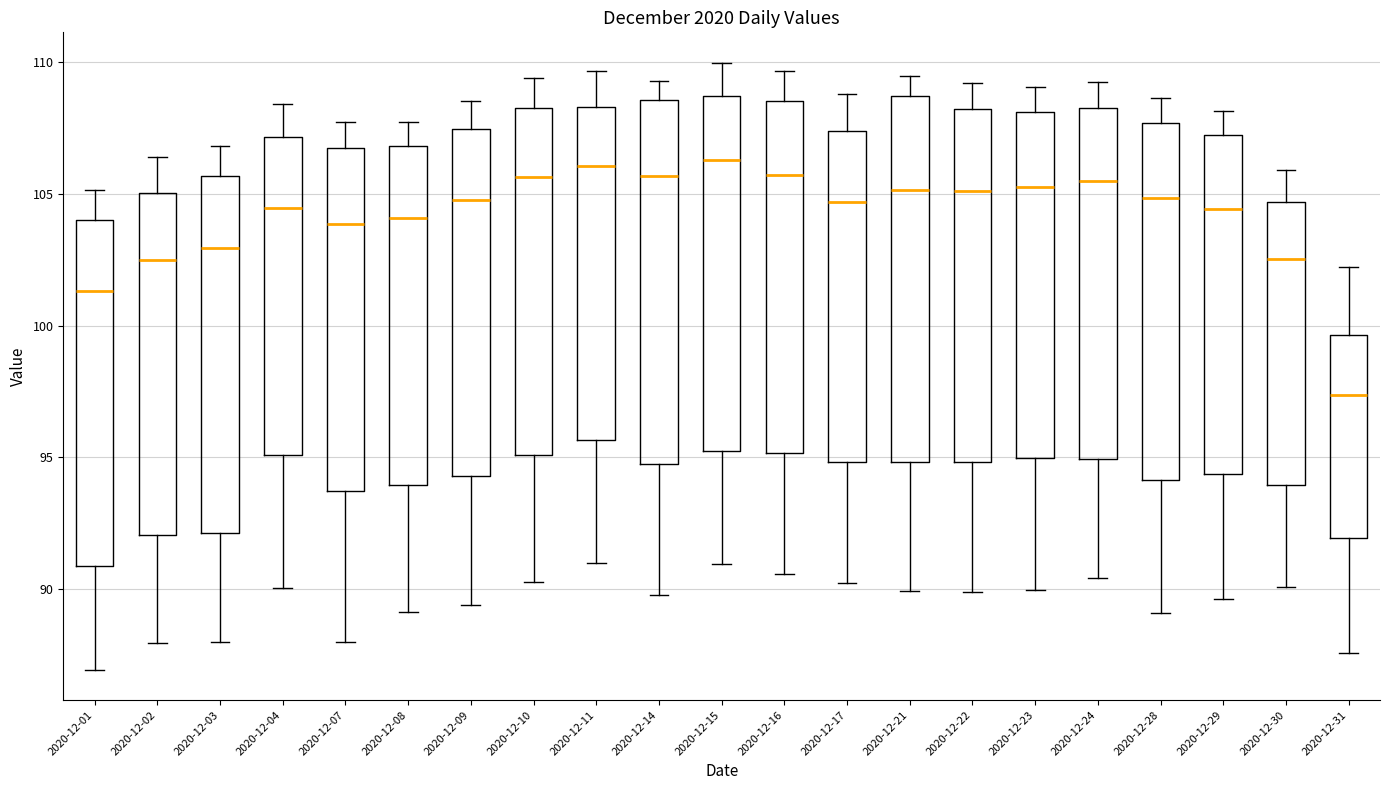

Which box has the lowest median line?

2020-12-31